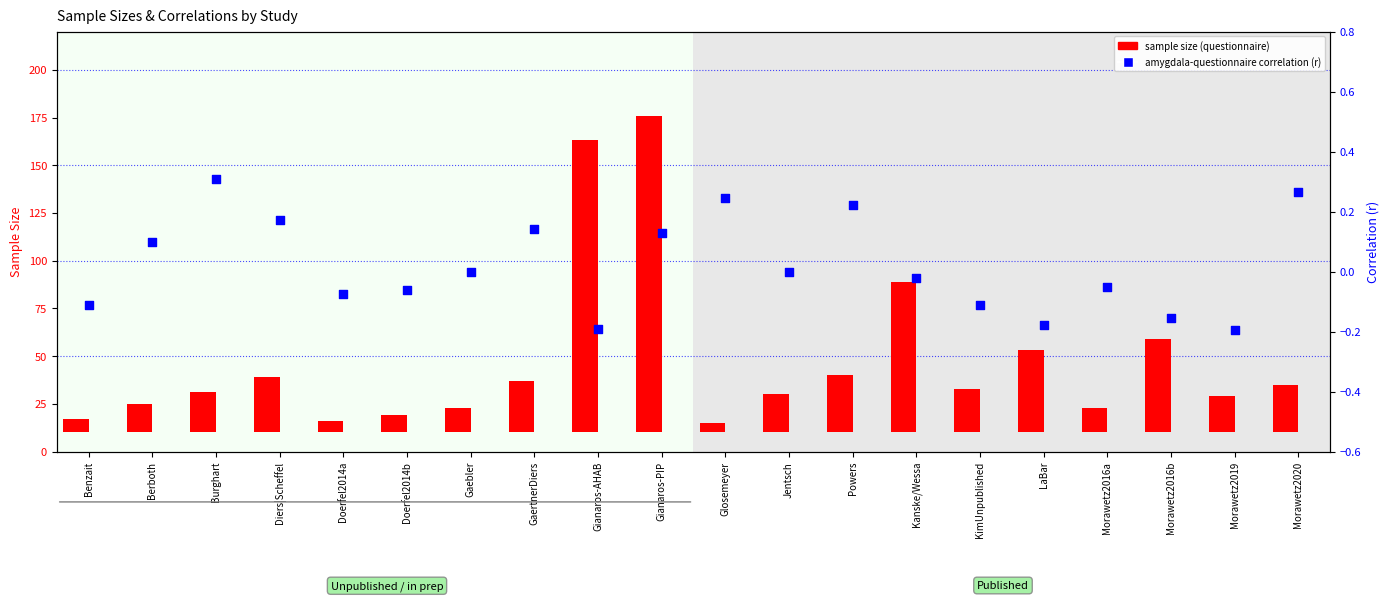

At which category is the sum across all series the highest?

Gianaros-PIP